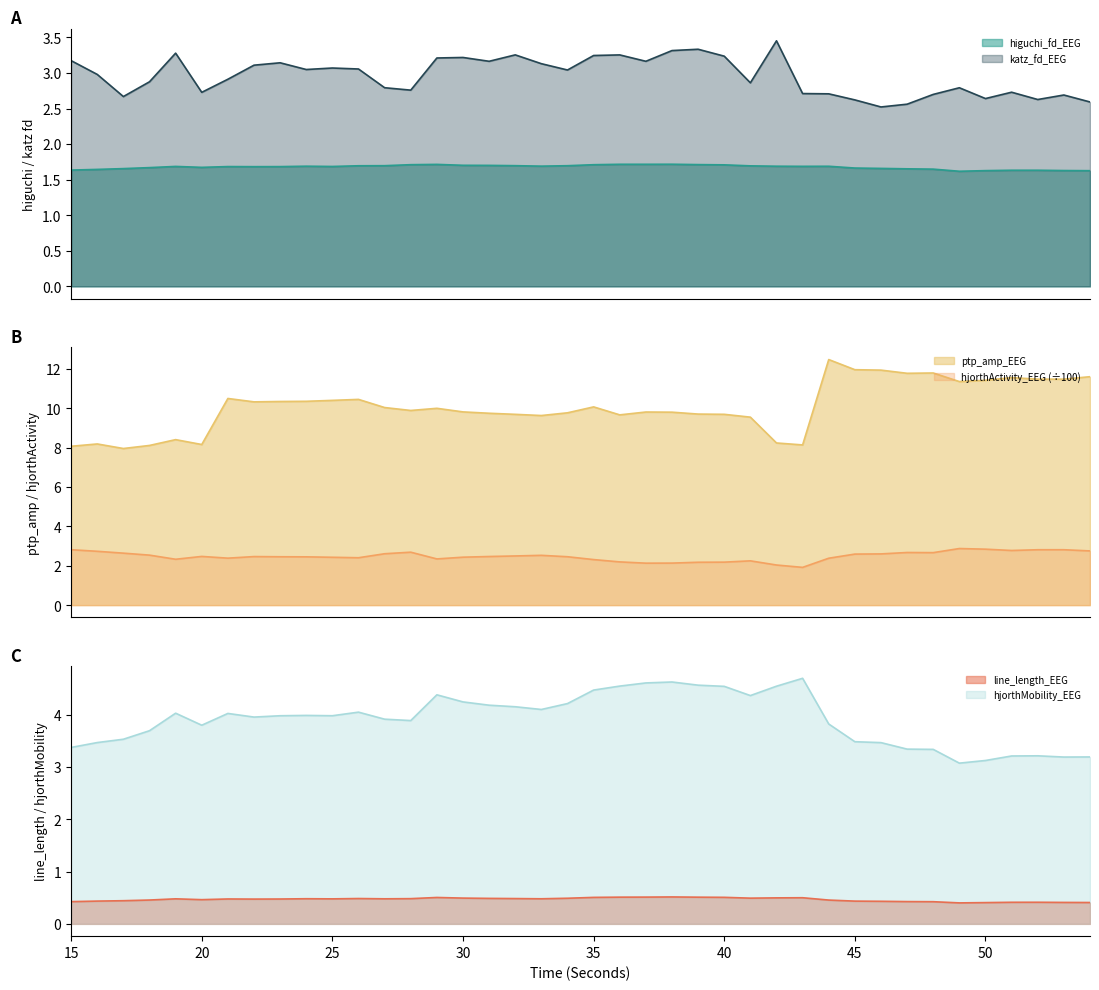

What is the average value of the line_length_EEG series?

0.5